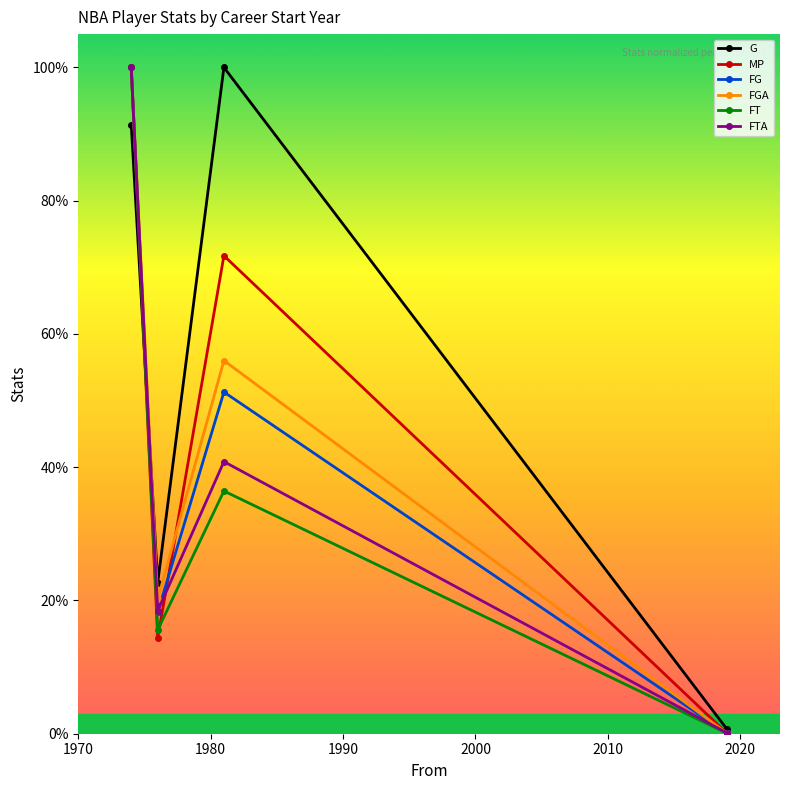

Does the chart display data point markers on the line(s)?

Yes